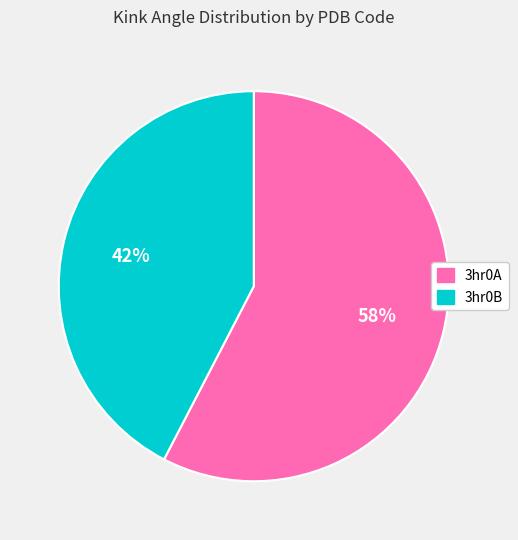

Which has a higher value, 3hr0B or 3hr0A?

3hr0A